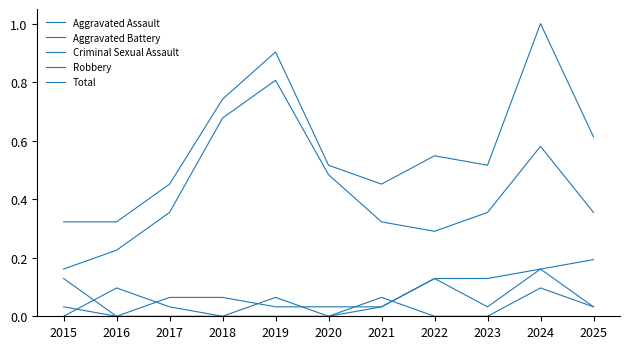

What is the difference between the second highest and second lowest values in the Aggravated Assault series?

0.1